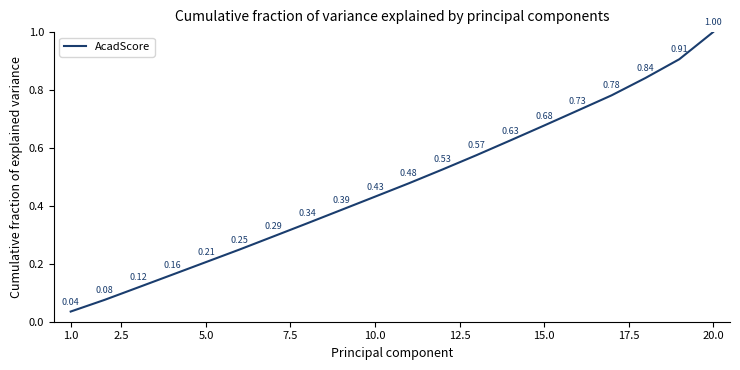

How many lines are shown in the chart?

1